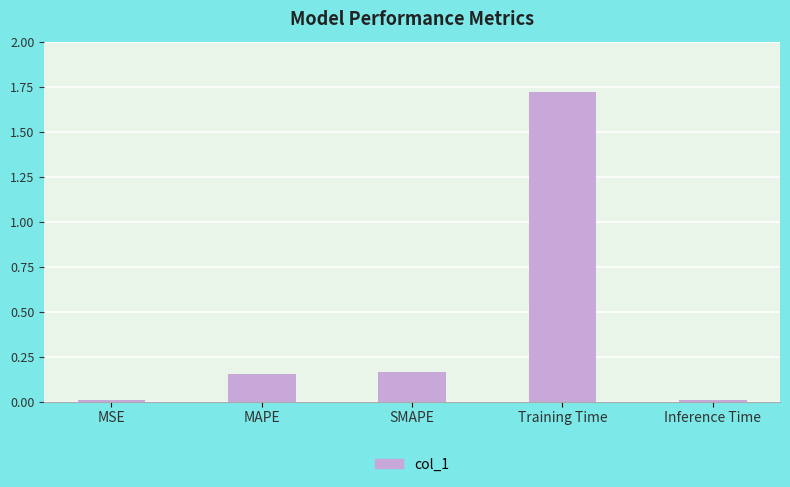

Which category has the highest value across all series?

Training Time